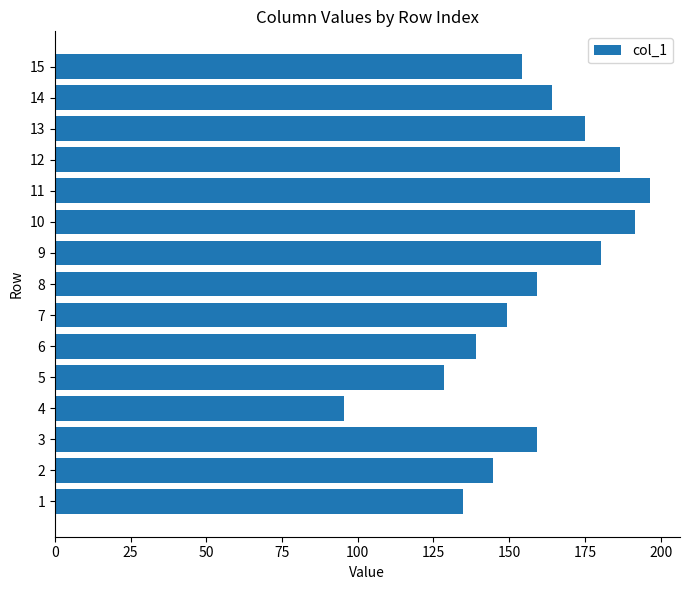

What is the difference between the second highest and minimum values?

95.9